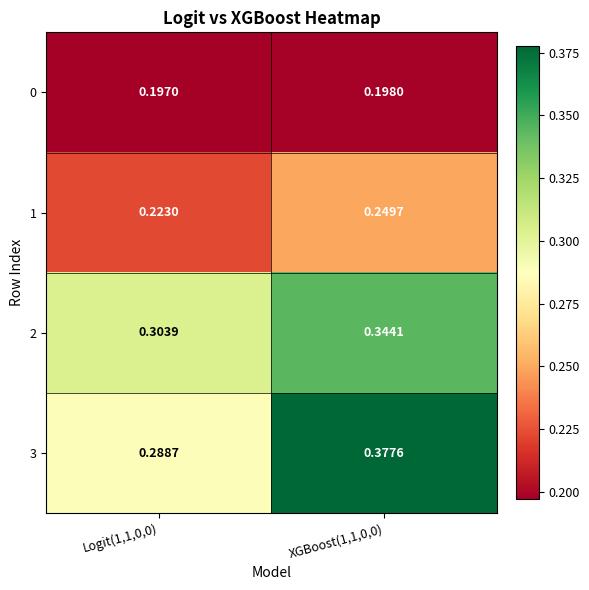

Is the value of 2 at Logit(1,1,0,0) greater than the value of 0 at XGBoost(1,1,0,0)?

Yes